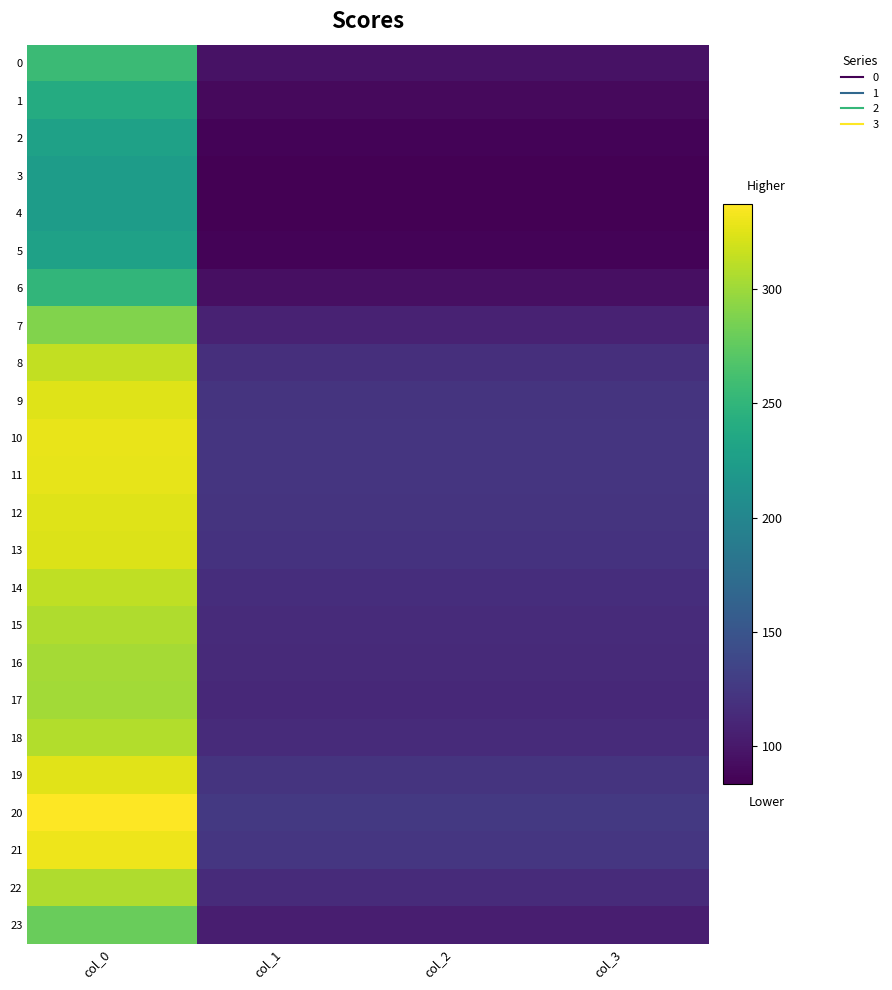

What is the total value across all series at col_2?

2613.0